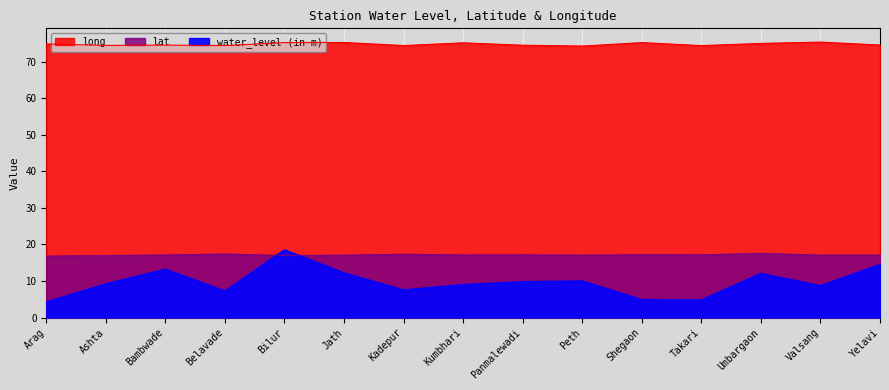

At which label does long reach its minimum?

Peth